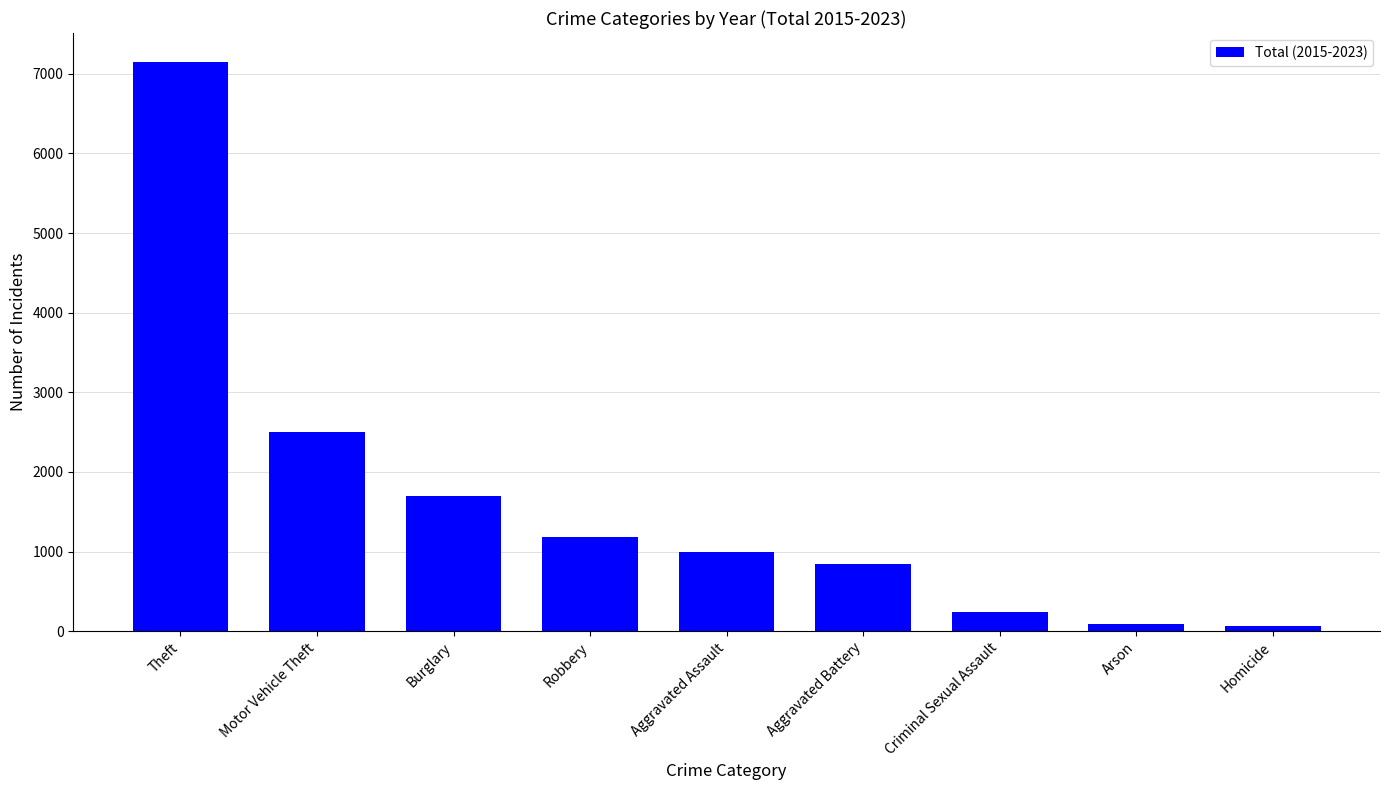

The value at Aggravated Assault is 999. True or false?

True